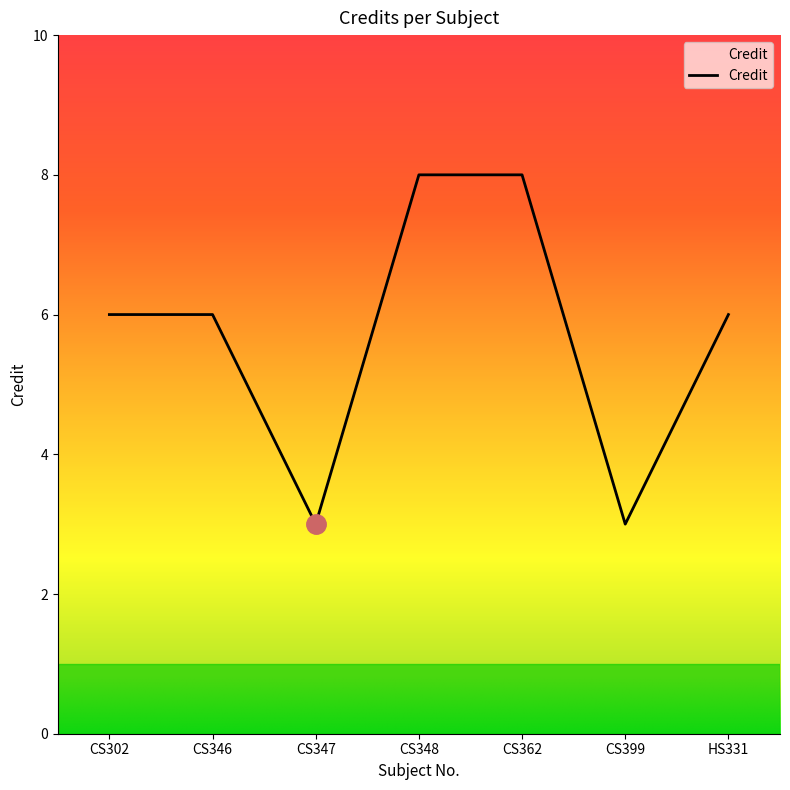

True or false: there are more than 2 points higher than both neighbors.

False